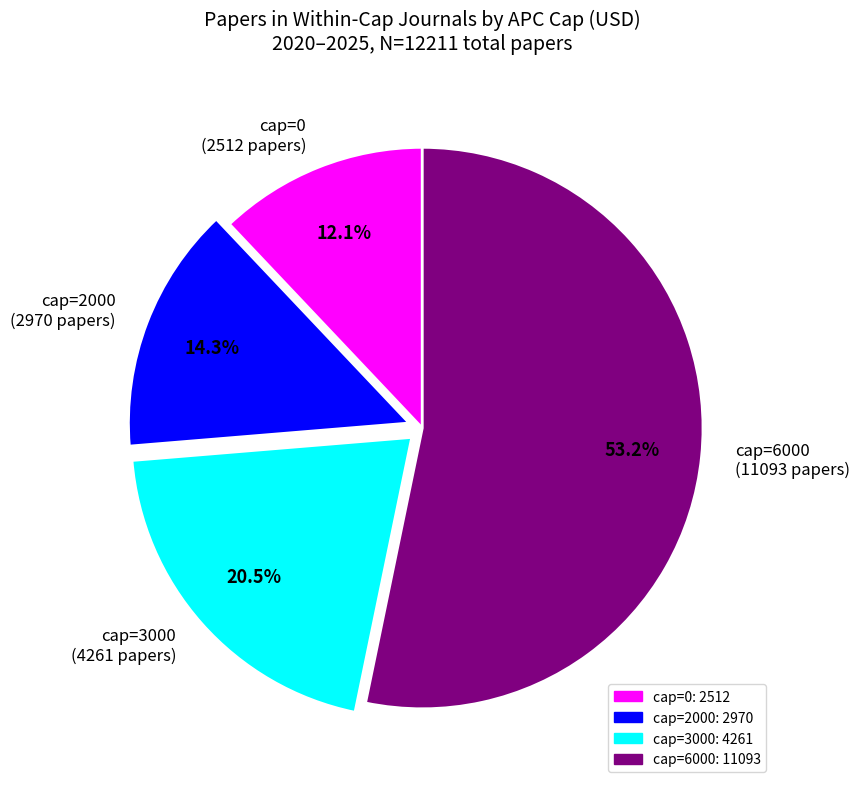

Count the number of slices in the pie.

4